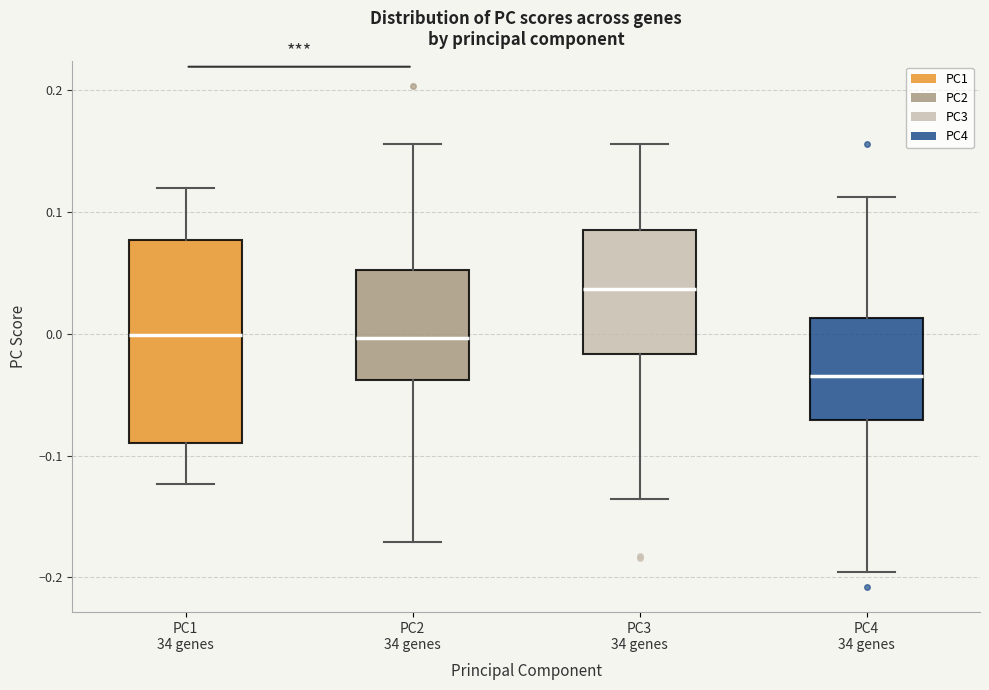

Reading left to right, transcribe this box plot: for each box, give where its median line is, the range the box spans, and where its two whiskers end, as read against the y-axis. The values are not printed on the chart, so give them approximately, as read against the axis.

PC1 34 genes: median 0.00, box -0.09 to 0.08, whiskers -0.12 to 0.12
PC2 34 genes: median 0.00, box -0.04 to 0.05, whiskers -0.17 to 0.16
PC3 34 genes: median 0.04, box -0.02 to 0.09, whiskers -0.14 to 0.16
PC4 34 genes: median -0.03, box -0.07 to 0.01, whiskers -0.20 to 0.11